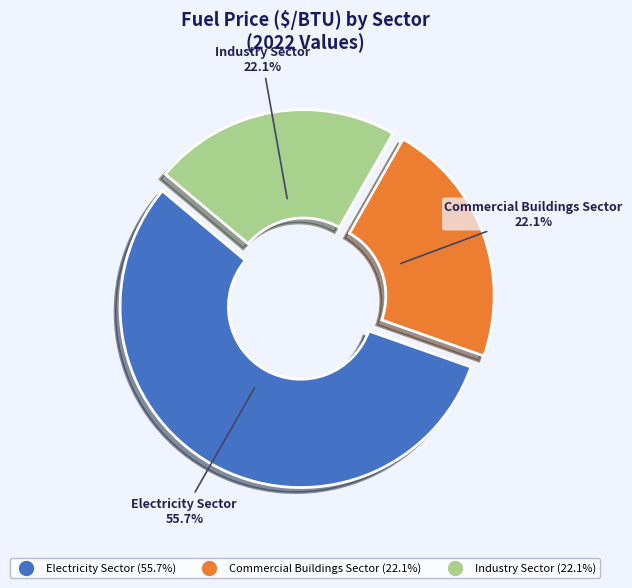

Is there a majority slice in this chart?

Yes